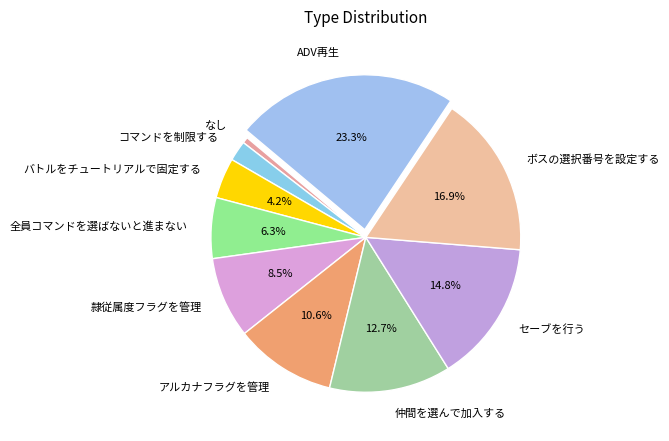

Does any single category account for the majority?

No